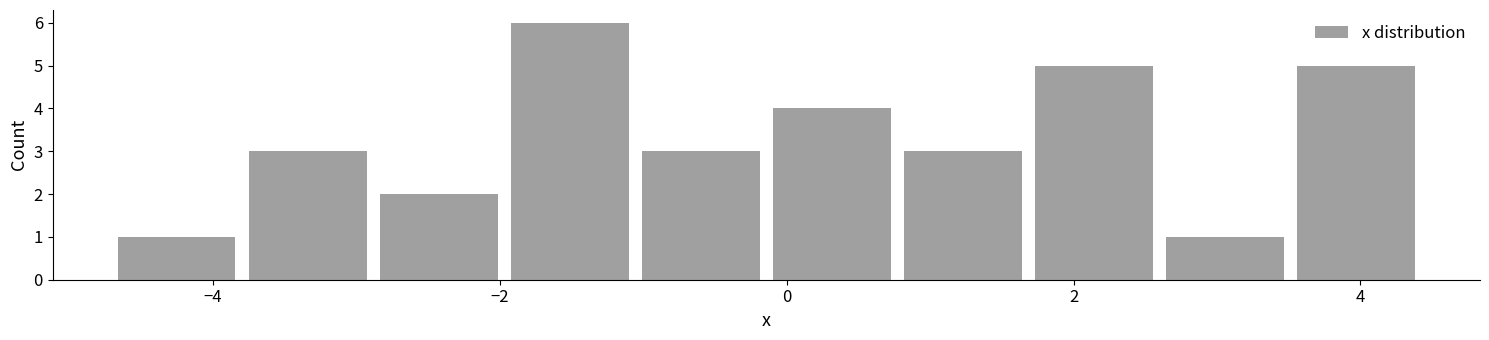

How tall is the bar that spans -2.0 to -1.0 on the x-axis? Neither the bar edges nor the heights are printed on the chart, so give them approximately, as read against the axes.

6